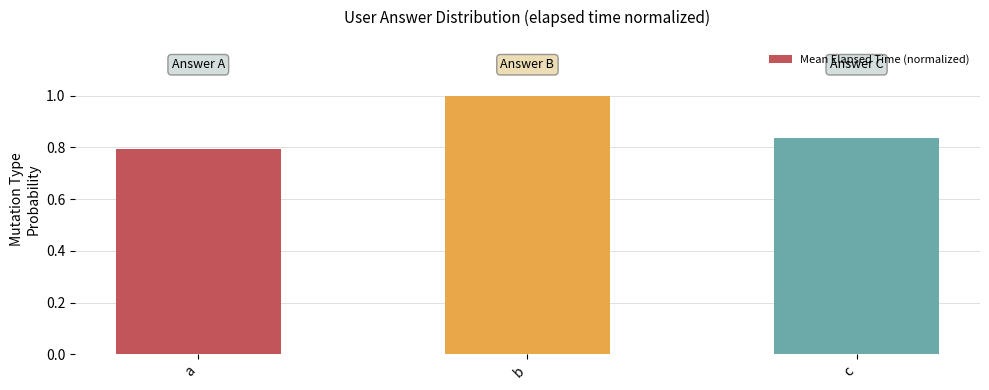

Which category has the highest value across all series?

b